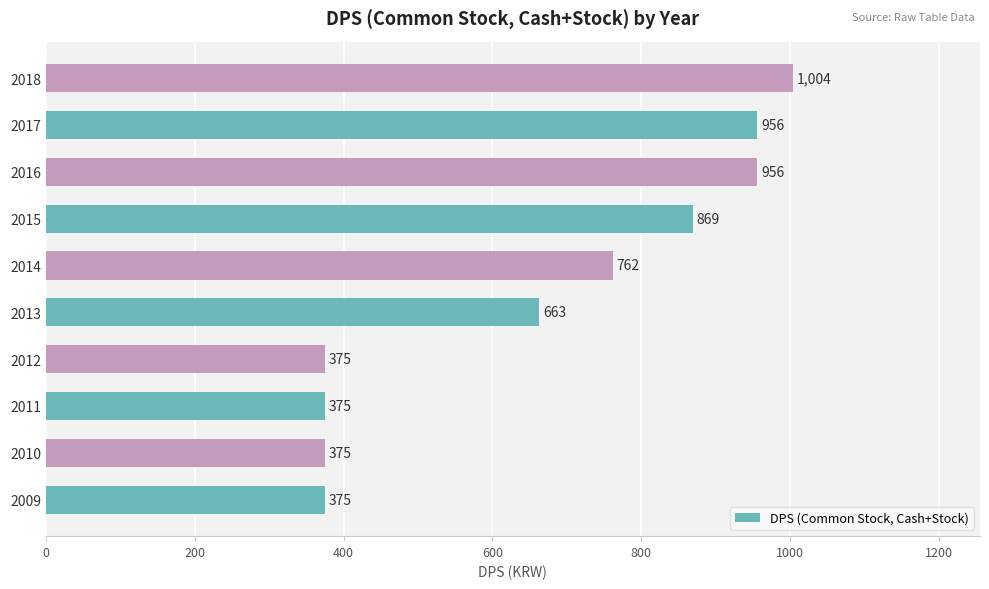

What value does the data have at 2015, to the nearest 10?

870